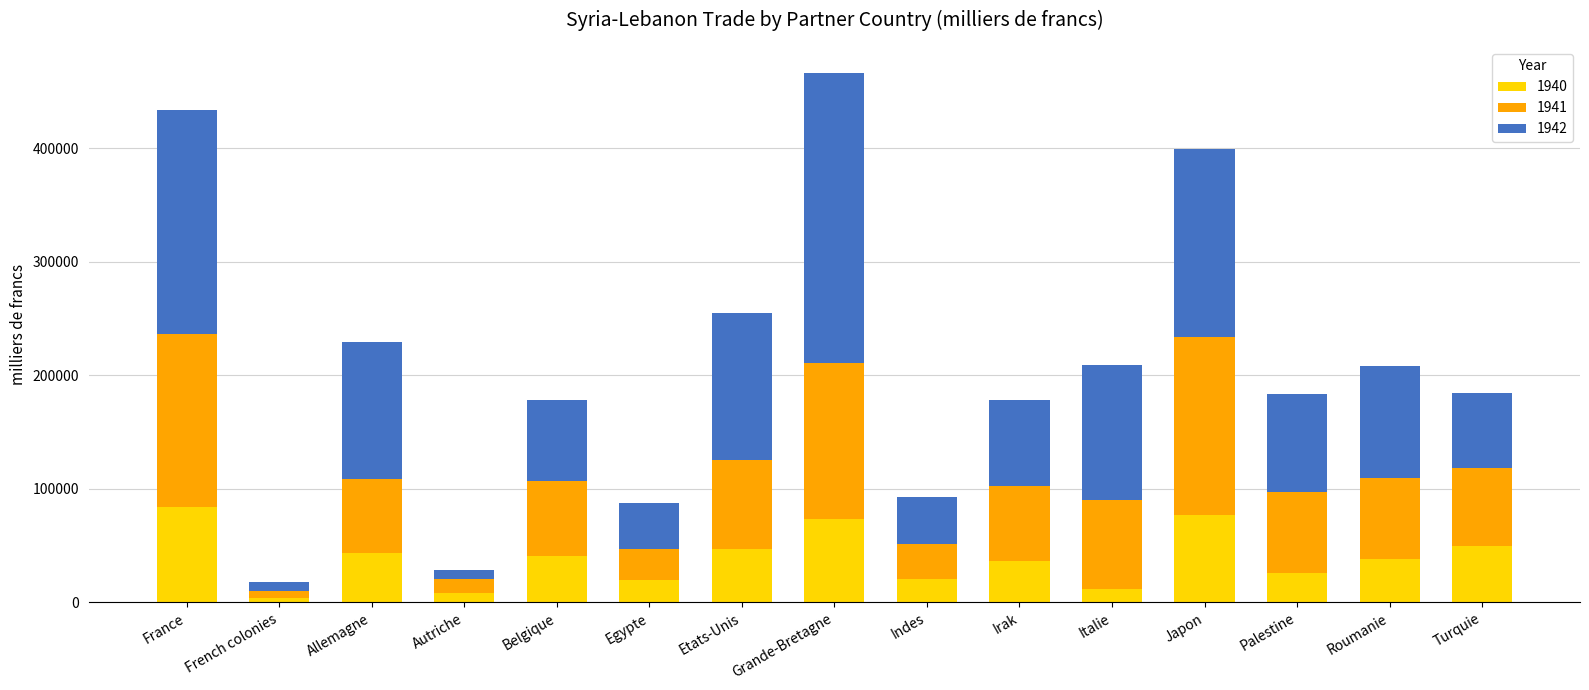

The 1940 series shows 36067 at Irak. True or false?

True